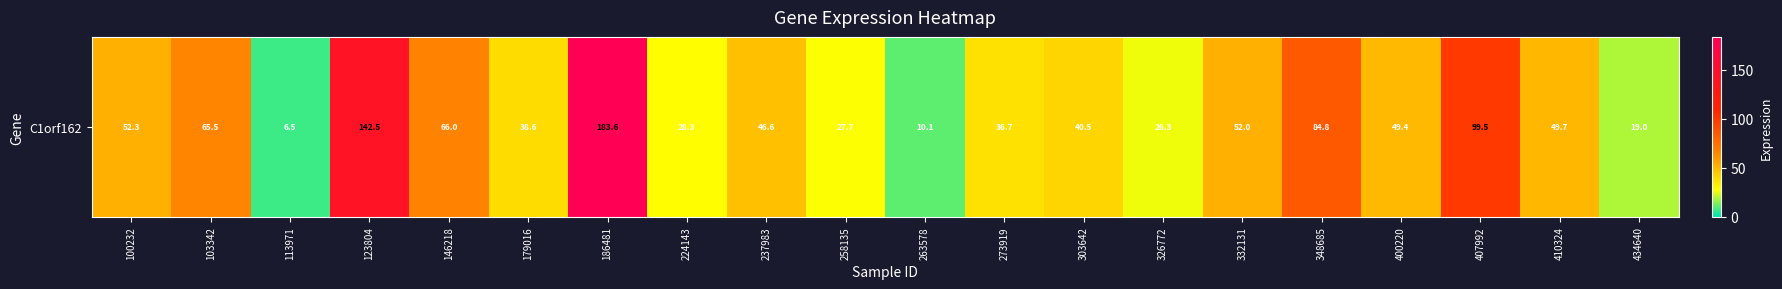

What is the approximate value at 113971?

6.5